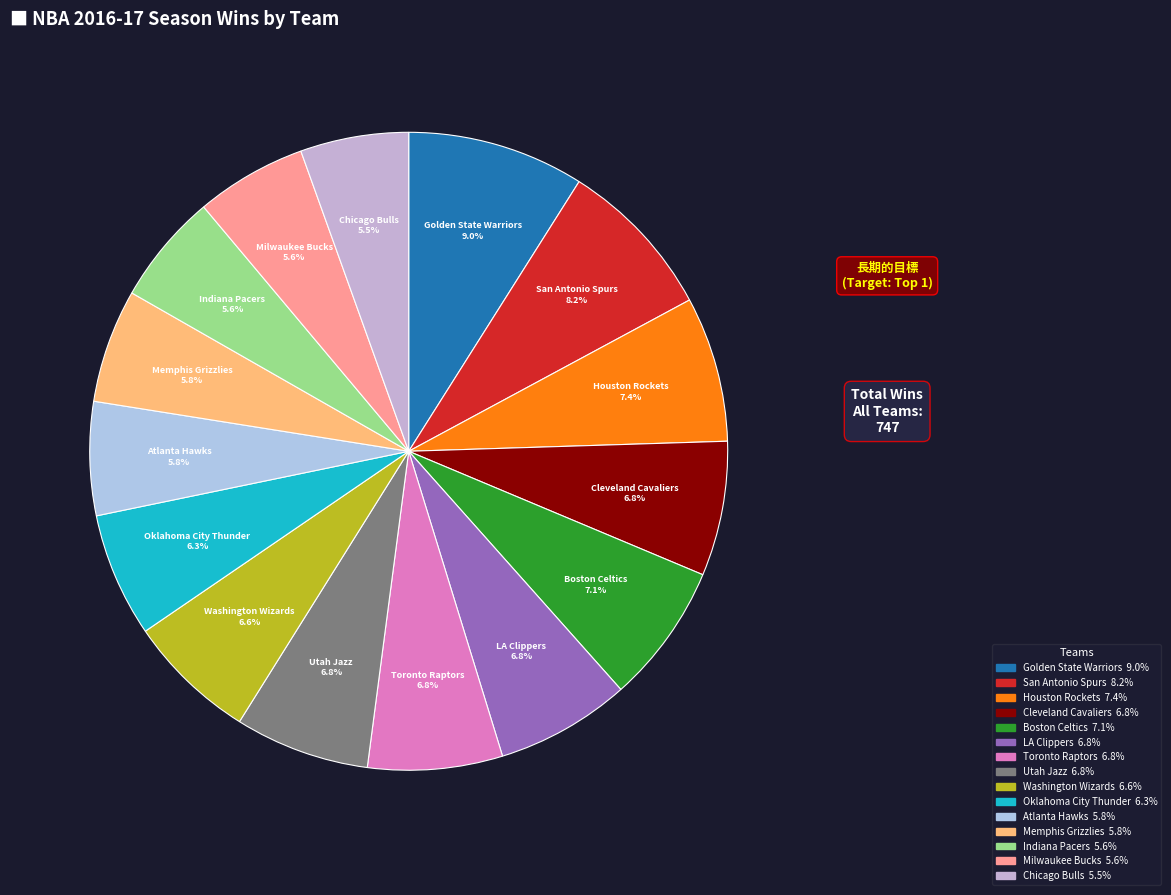

To the nearest percent, what percentage of the pie is LA Clippers?

7%